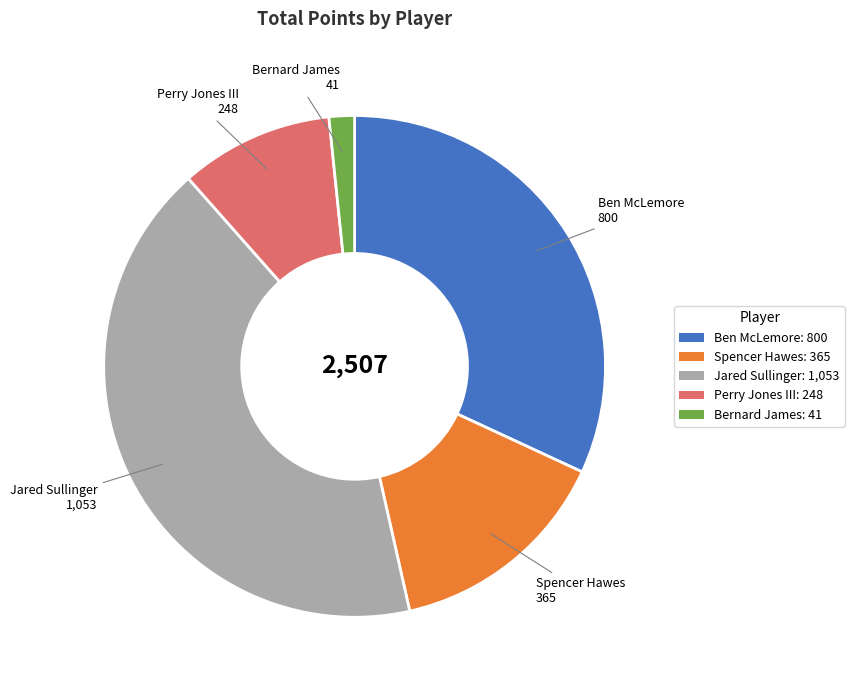

Which has a higher value, Perry Jones III or Bernard James?

Perry Jones III